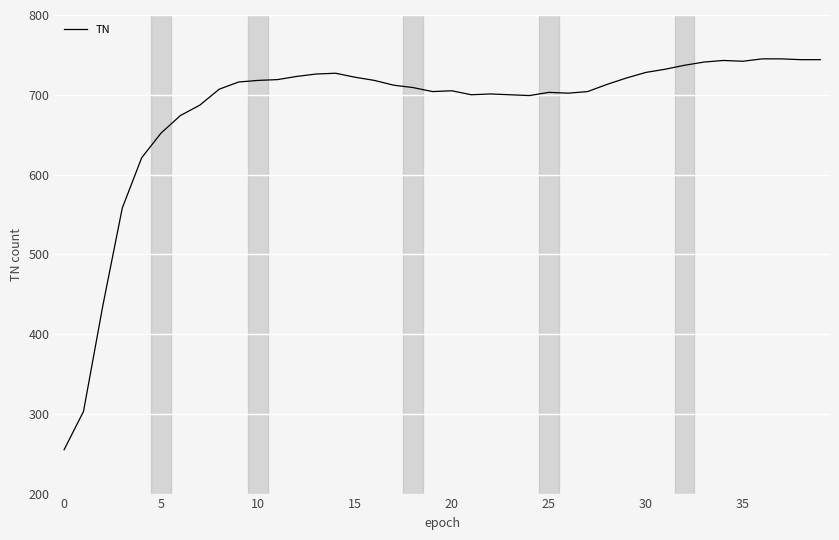

Does the chart have visible grid lines?

Yes